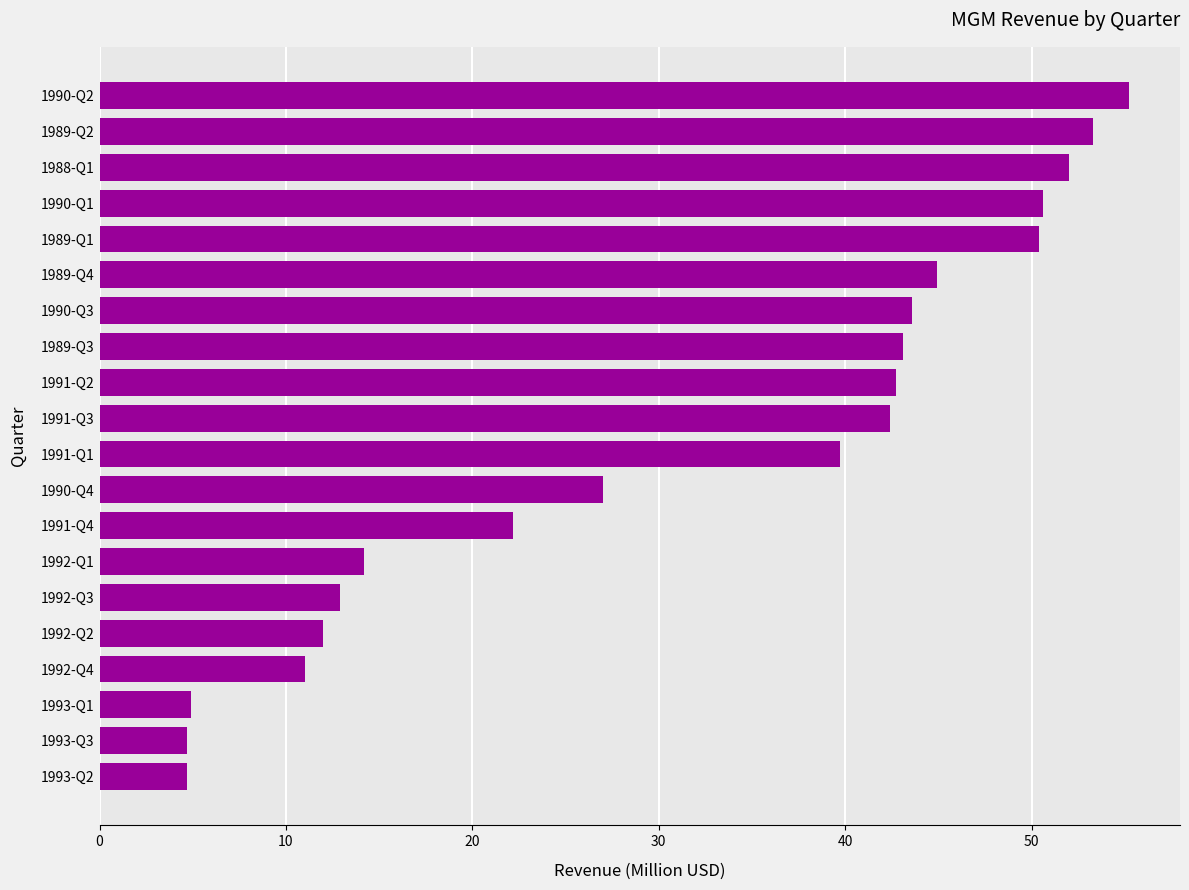

Where is the data nearest to the value 29?

1990-Q4